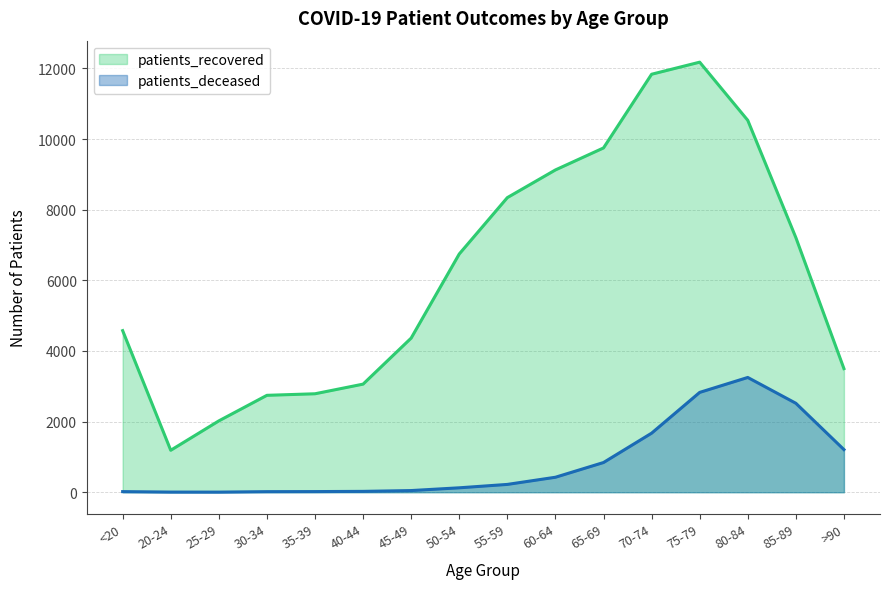

How many lines are shown in the chart?

2